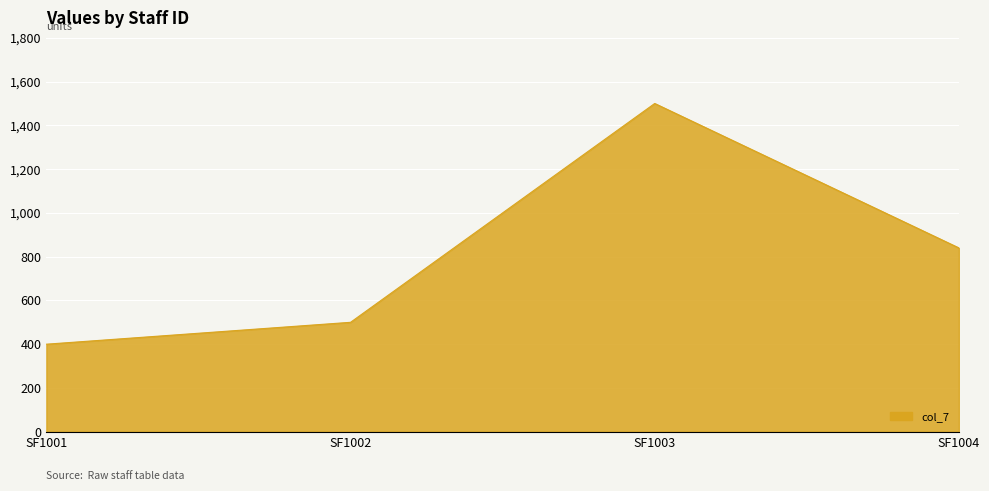

Rank the categories by value from highest to lowest.

SF1003, SF1004, SF1002, SF1001